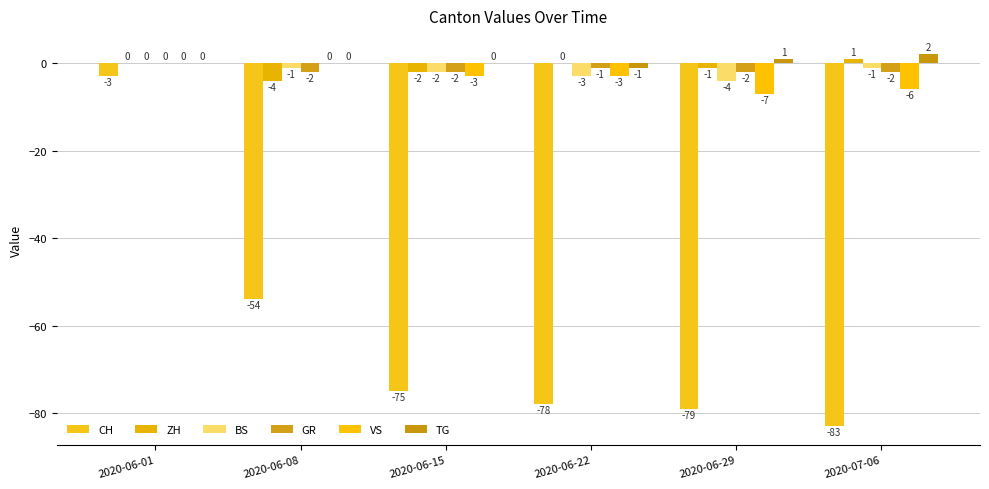

At which label is CH closest to -43?

2020-06-08